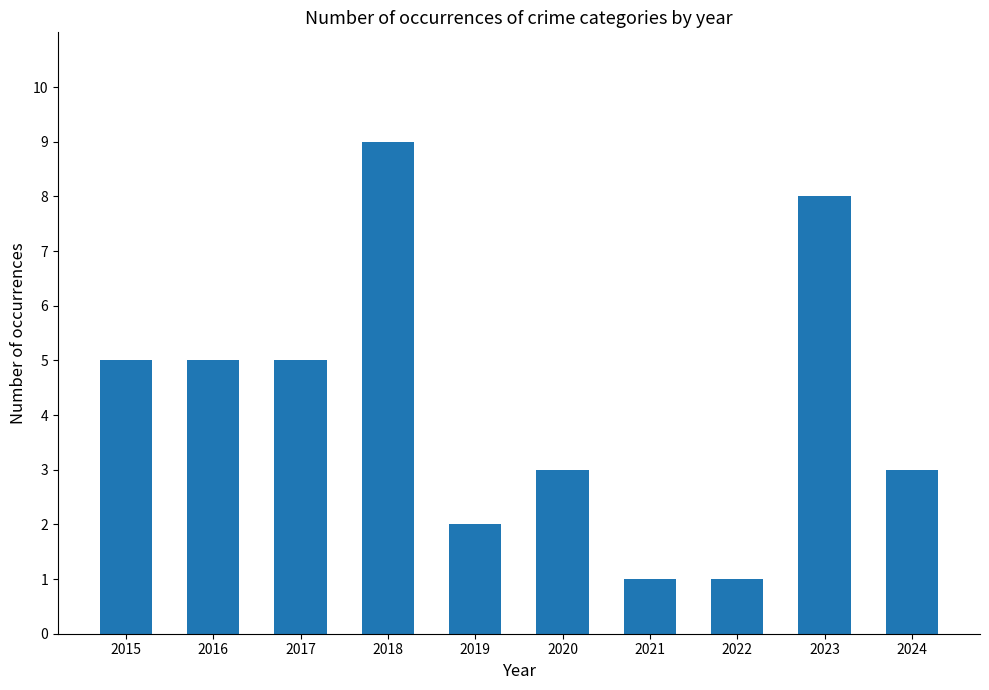

Does the chart contain stacked bars?

No